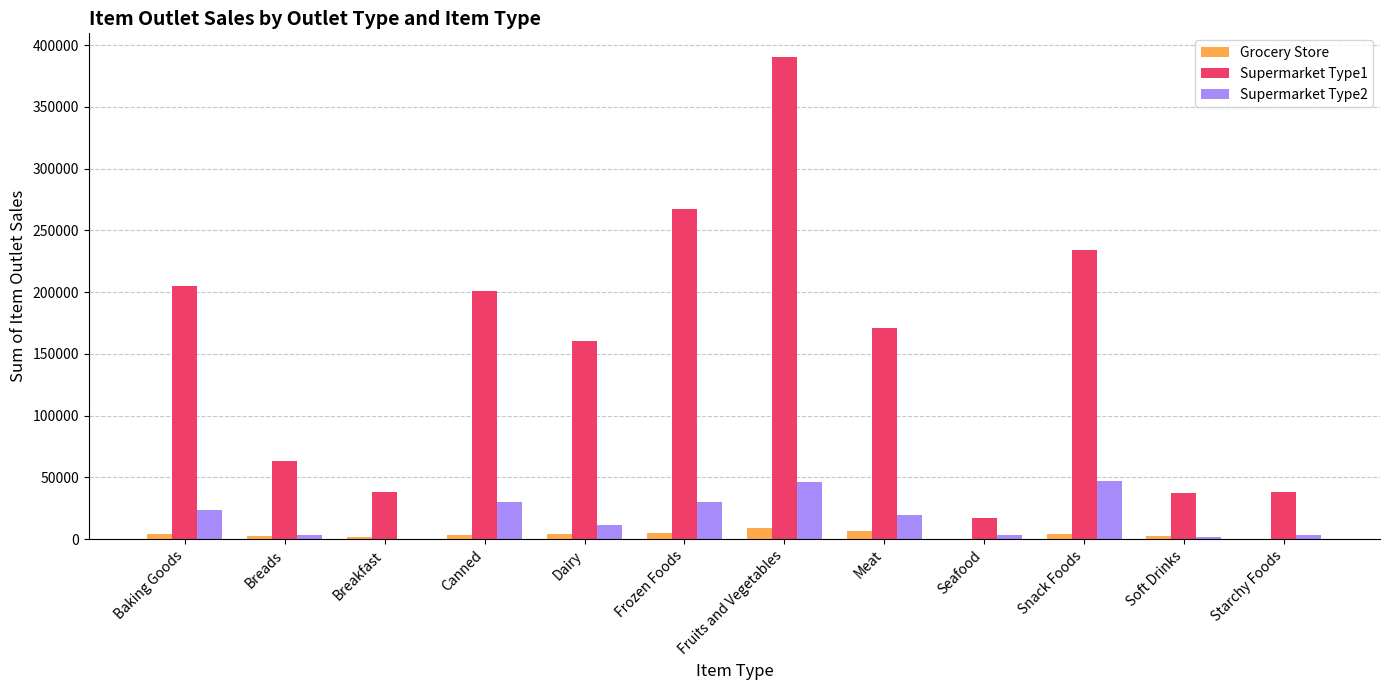

What is the average value of the Supermarket Type1 series?

151921.8